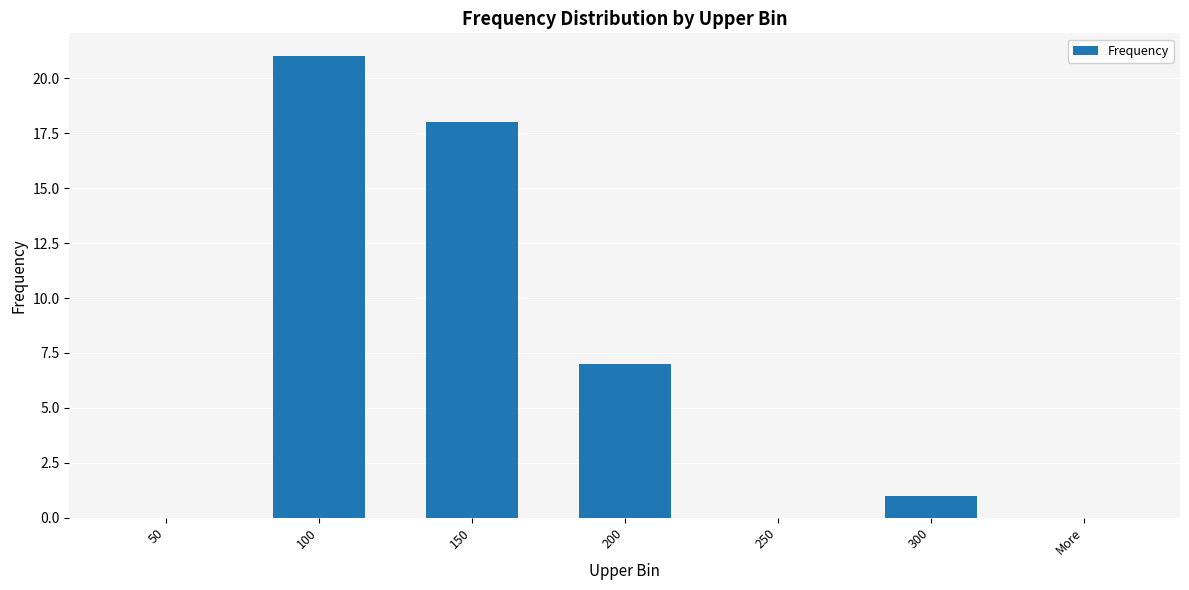

Count the number of categories in the chart.

7